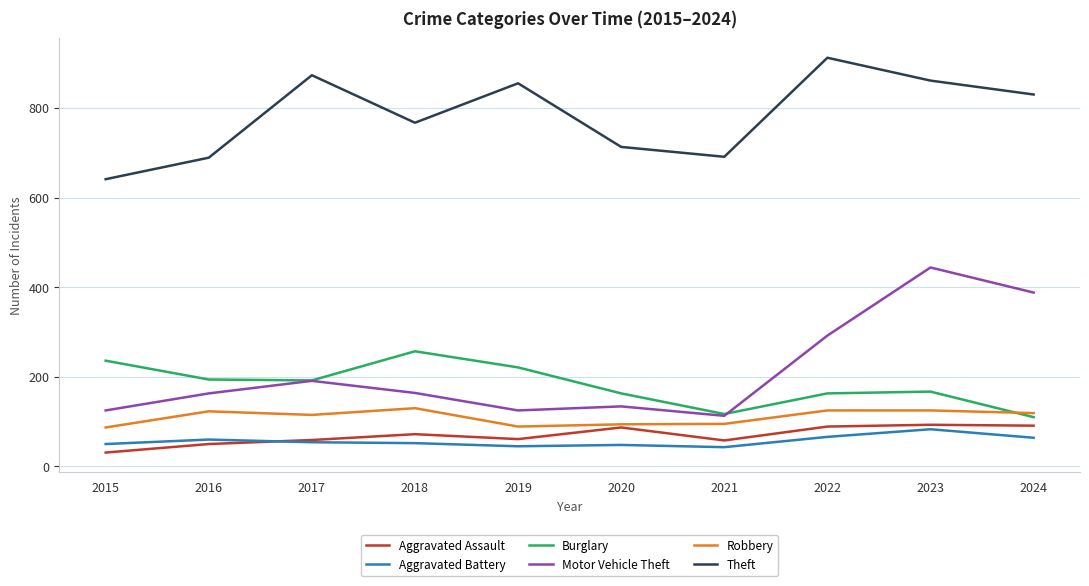

Does the chart have visible grid lines?

Yes